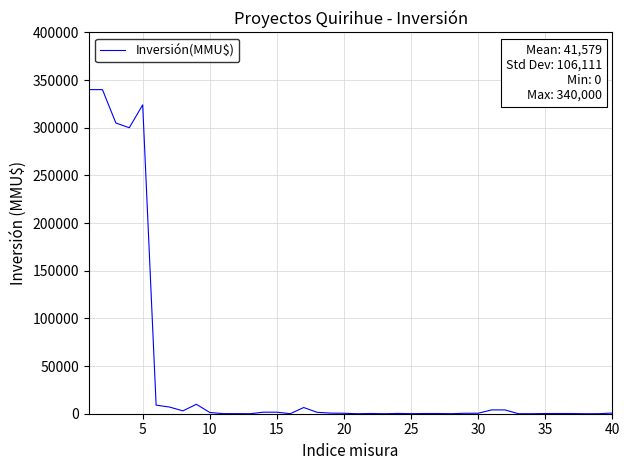

What is the maximum value shown in the chart?

340000